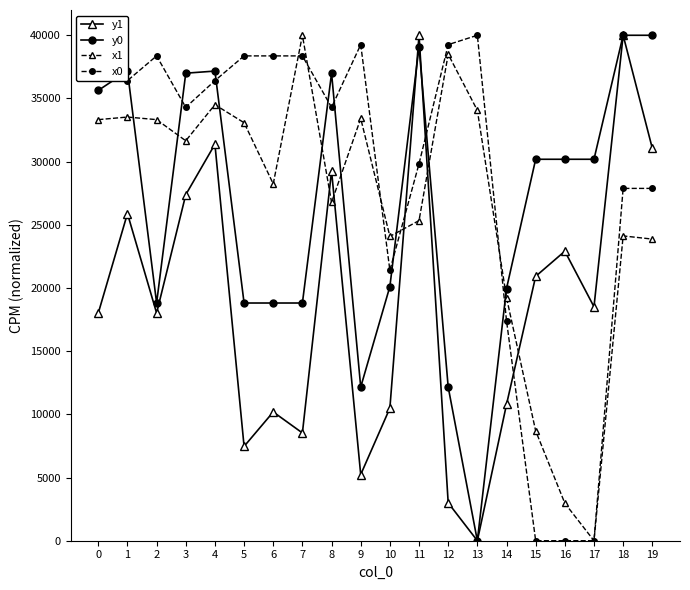

Where do x1 and y1 first cross each other?

7 and 8